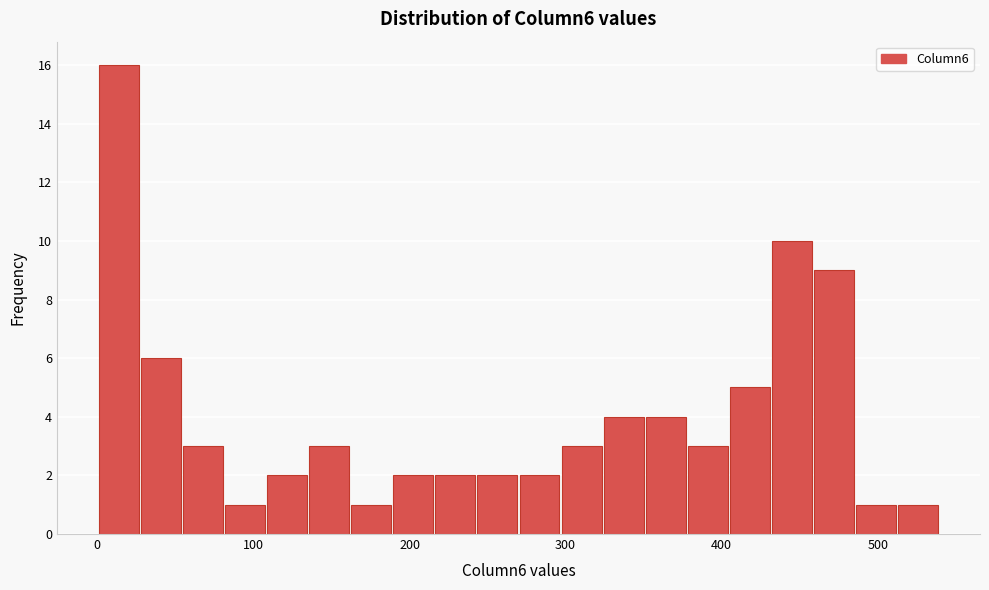

Read against the x-axis, roughly where is the centre of the tallest bar?

10